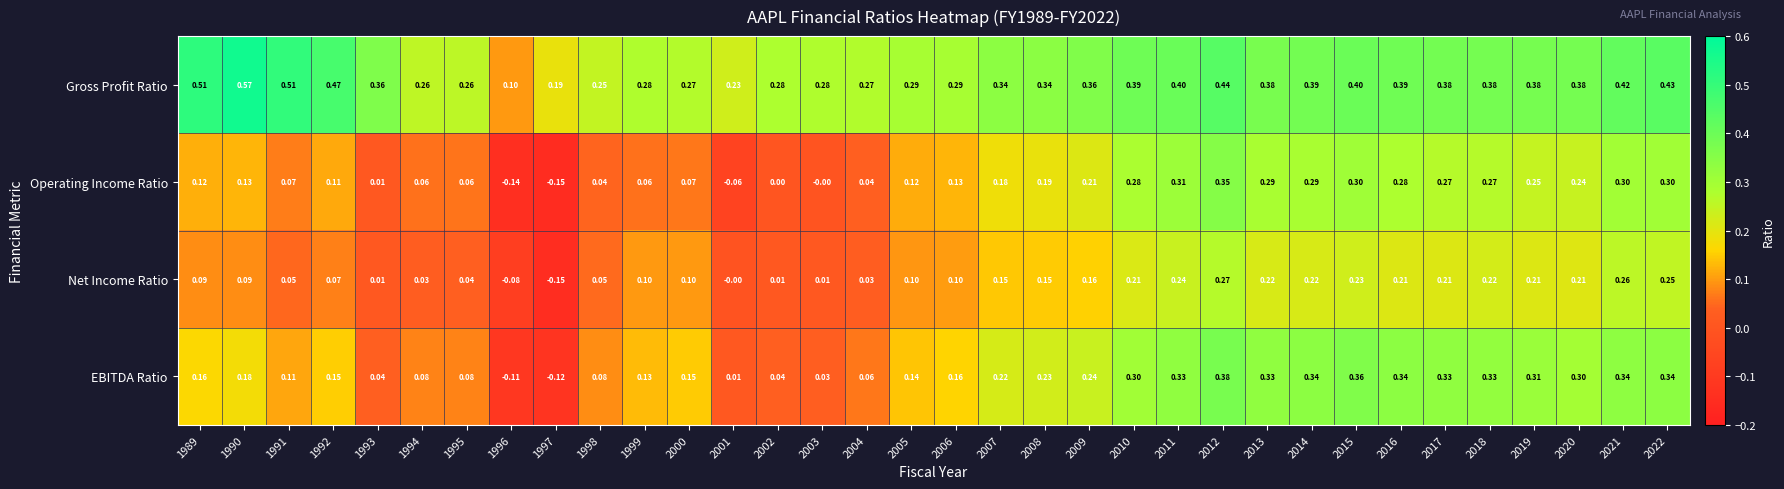

At which category does the chart reach its peak across all series?

1990